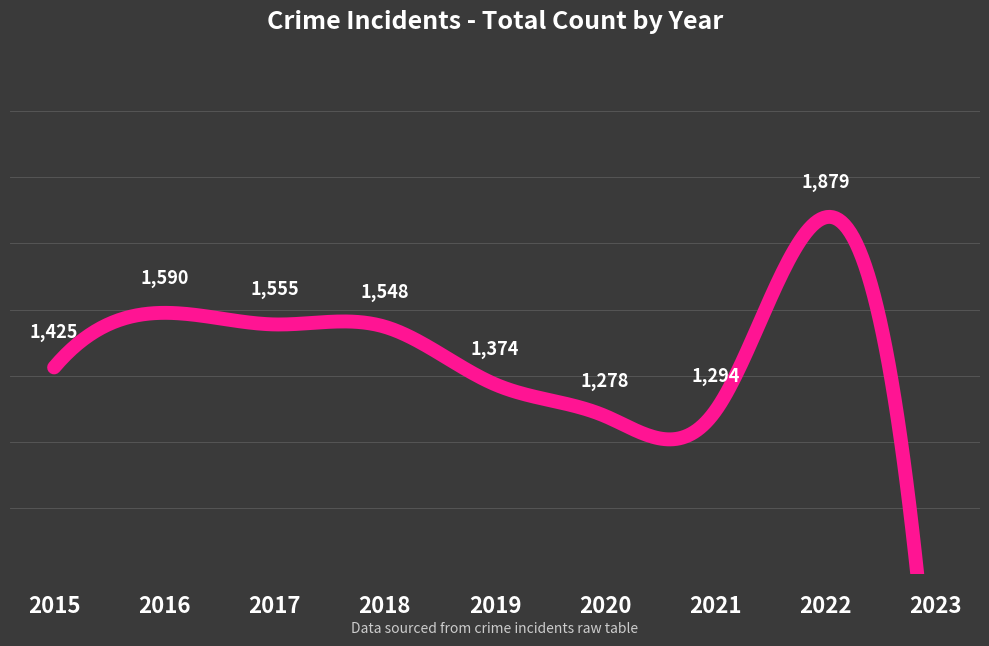

What is the change in value from 2017 to 2018?

-7